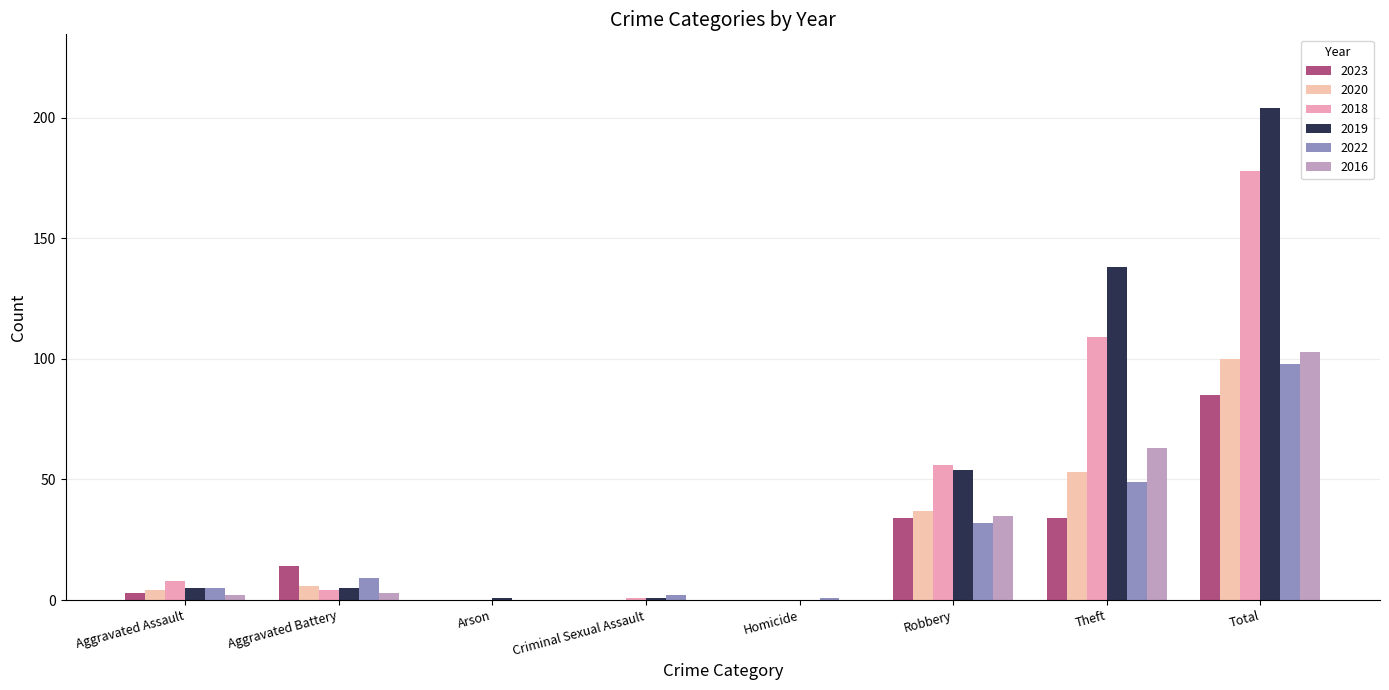

Are the bars grouped side by side (vs. stacked)?

Yes